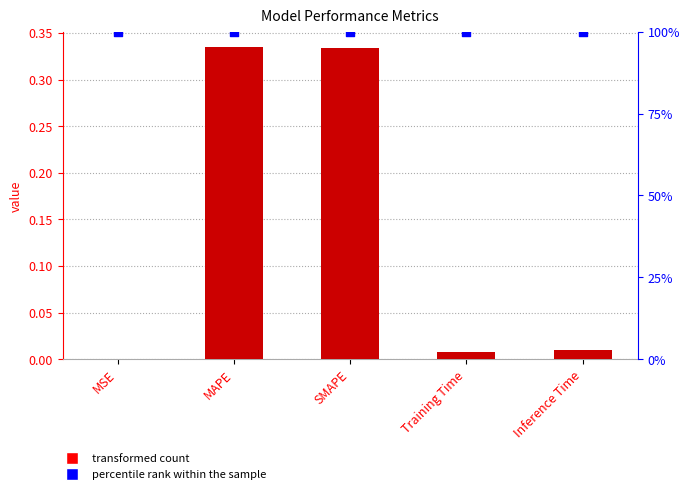

Is the value of col_1 at MAPE greater than the value of percentile rank within the sample at Training Time?

No